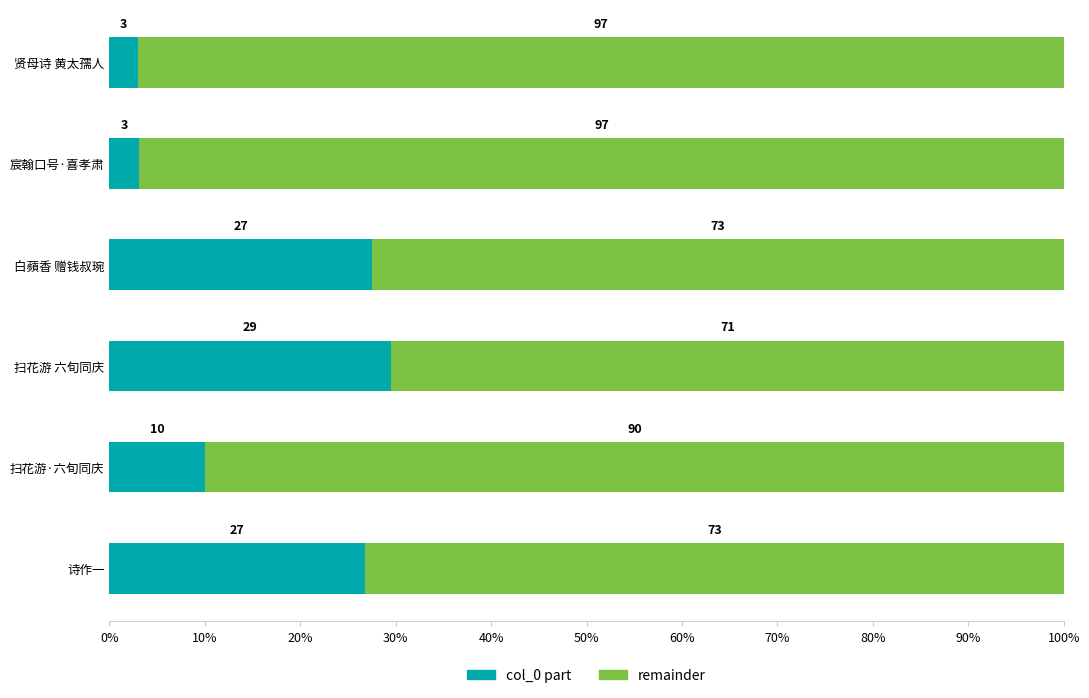

What is the maximum value for col_0 part?

29.5